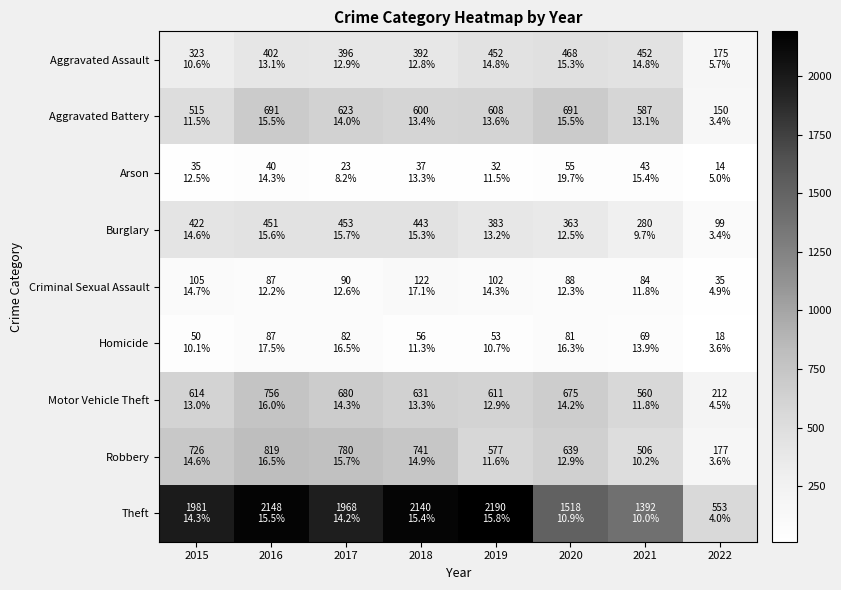

Rank the series by their maximum value, from highest to lowest.

Theft, Robbery, Motor Vehicle Theft, Aggravated Battery, Aggravated Assault, Burglary, Criminal Sexual Assault, Homicide, Arson